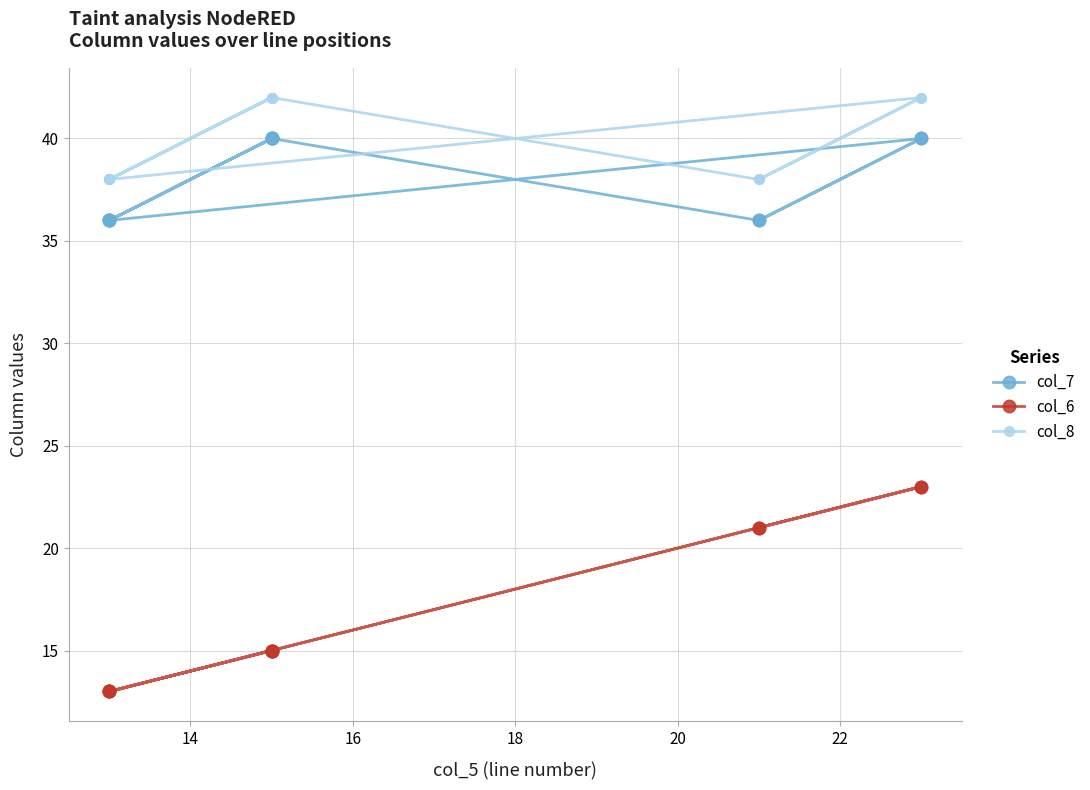

Is it true that col_6 equals 5 at 7?

False